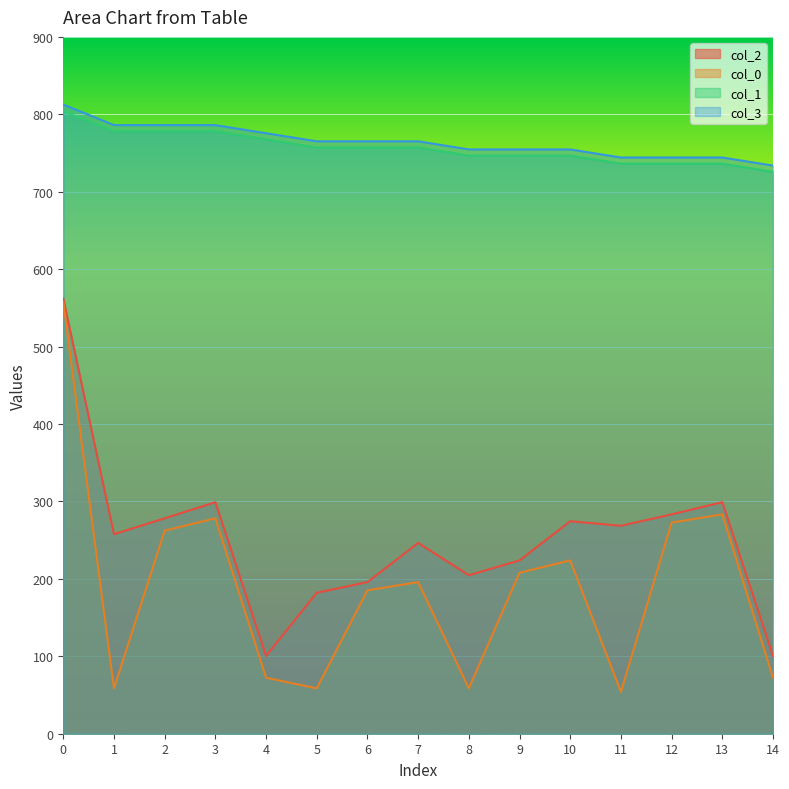

Rank the series by their maximum value, from lowest to highest.

col_0, col_2, col_1, col_3